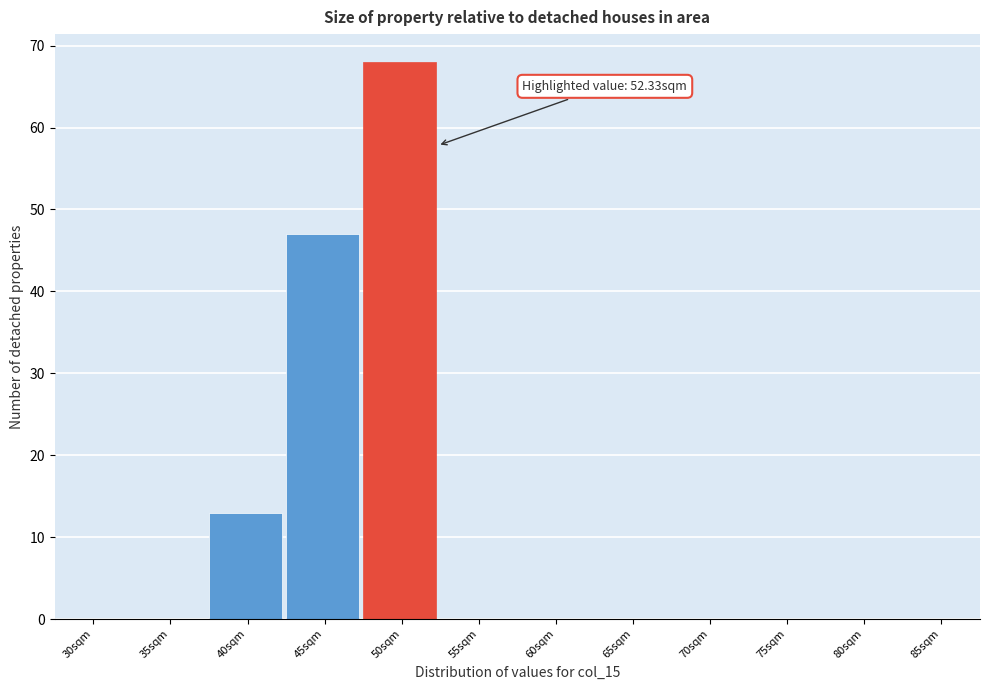

Reading left to right, extract all data points from this chart.

30sqm=0	35sqm=0	40sqm=13	45sqm=47	50sqm=68	55sqm=0	60sqm=0	65sqm=0	70sqm=0	75sqm=0	80sqm=0	85sqm=0